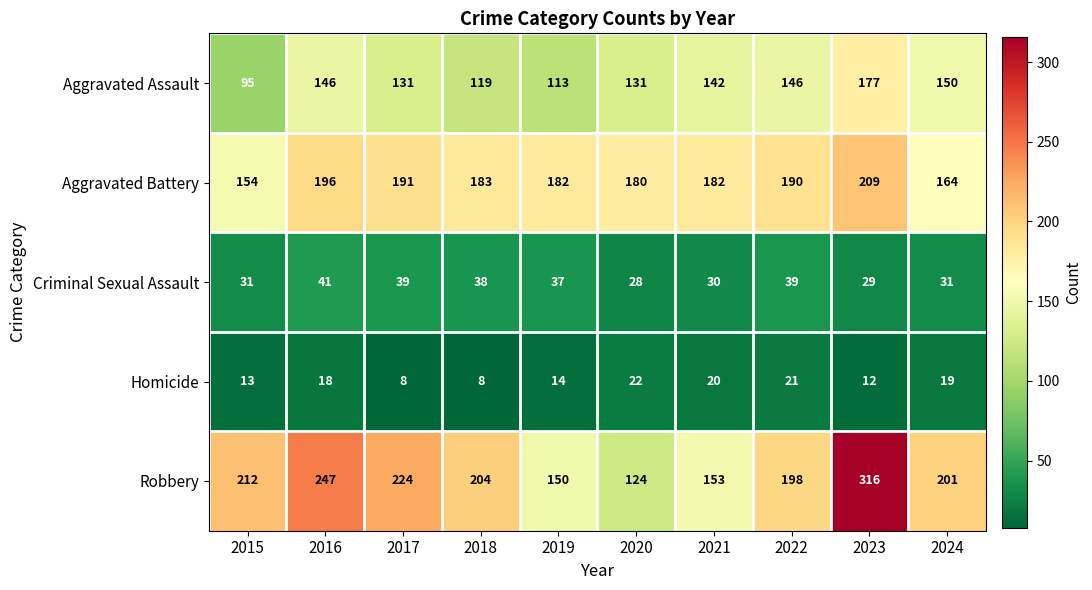

The value of Robbery at 2018 is 204. True or false?

True